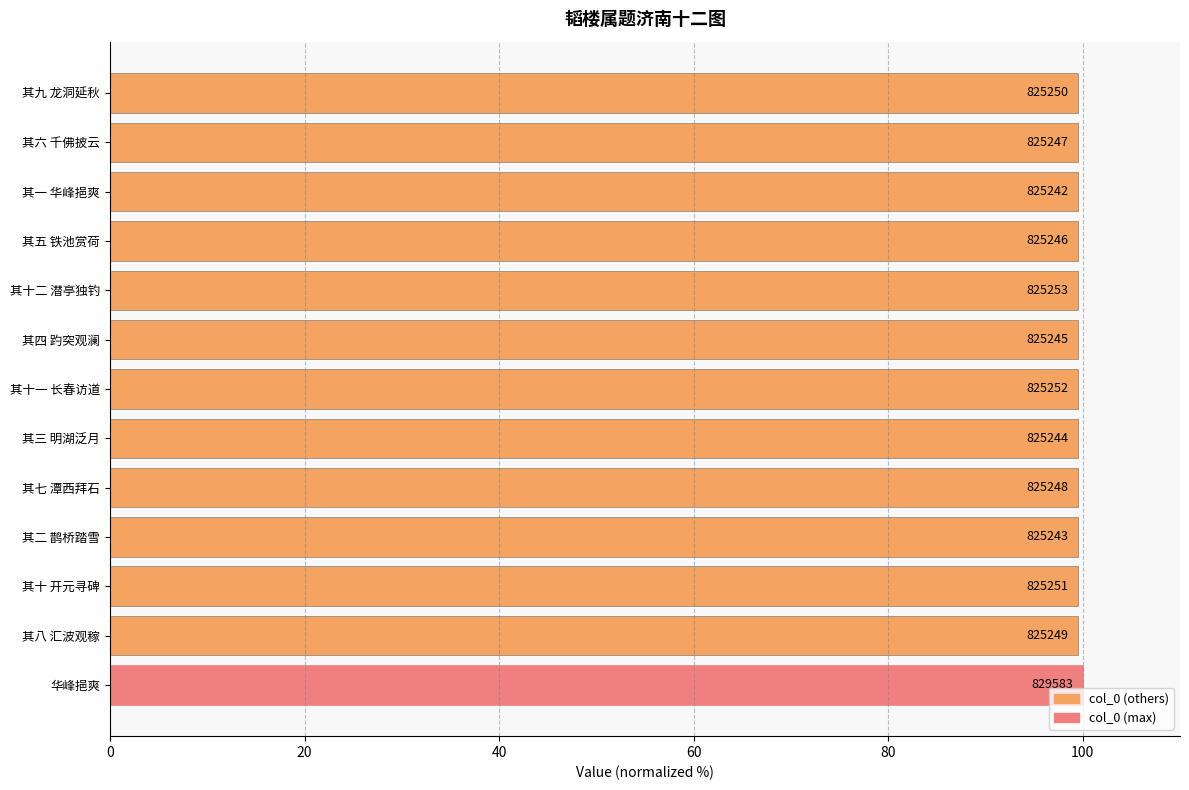

How many bars are there in total?

13